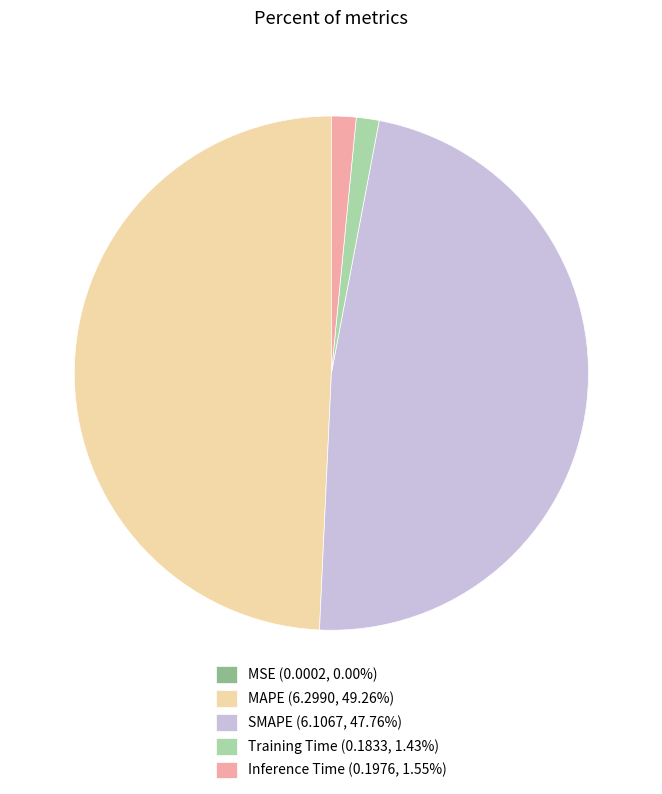

Is the sum of SMAPE (6.1067, 47.76%) and Training Time (0.1833, 1.43%) greater than half?

No